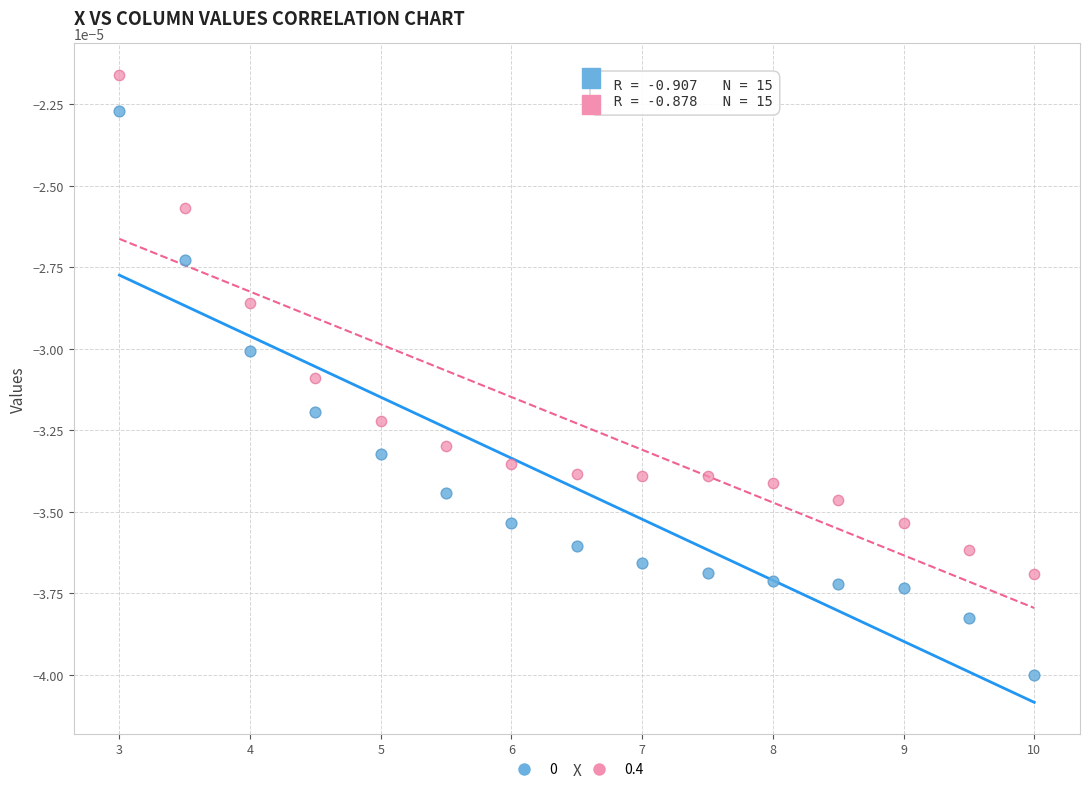

Across all data points, what is the range of X values (max minus min)?

7.0